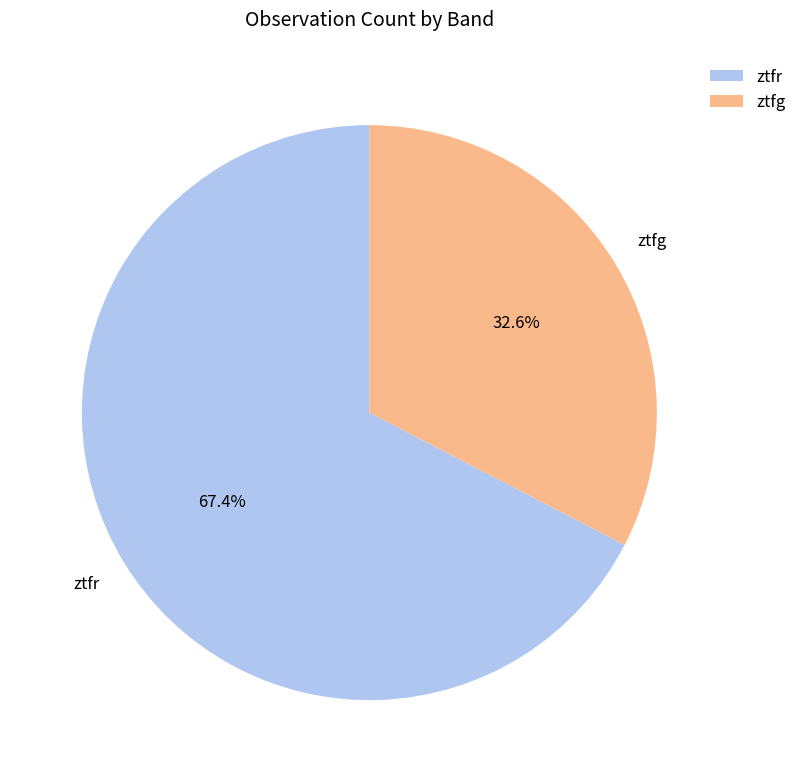

What is the majority slice?

ztfr